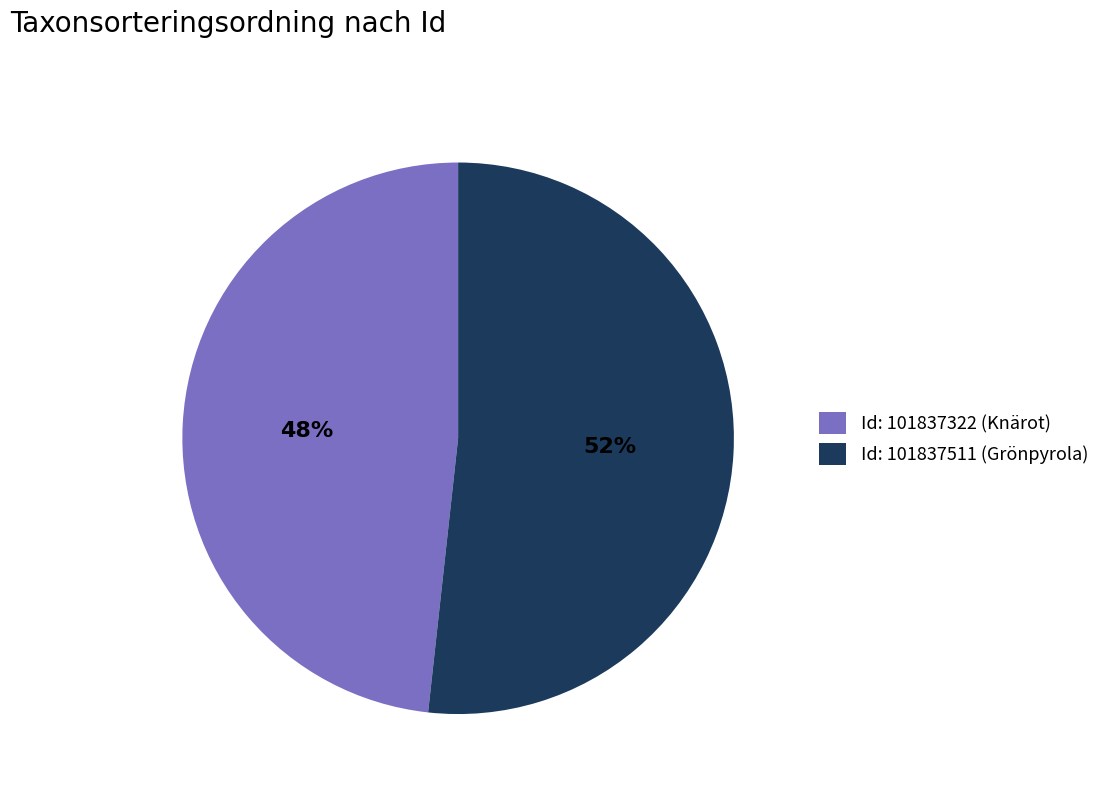

What is the majority slice?

Id: 101837511 (Grönpyrola)